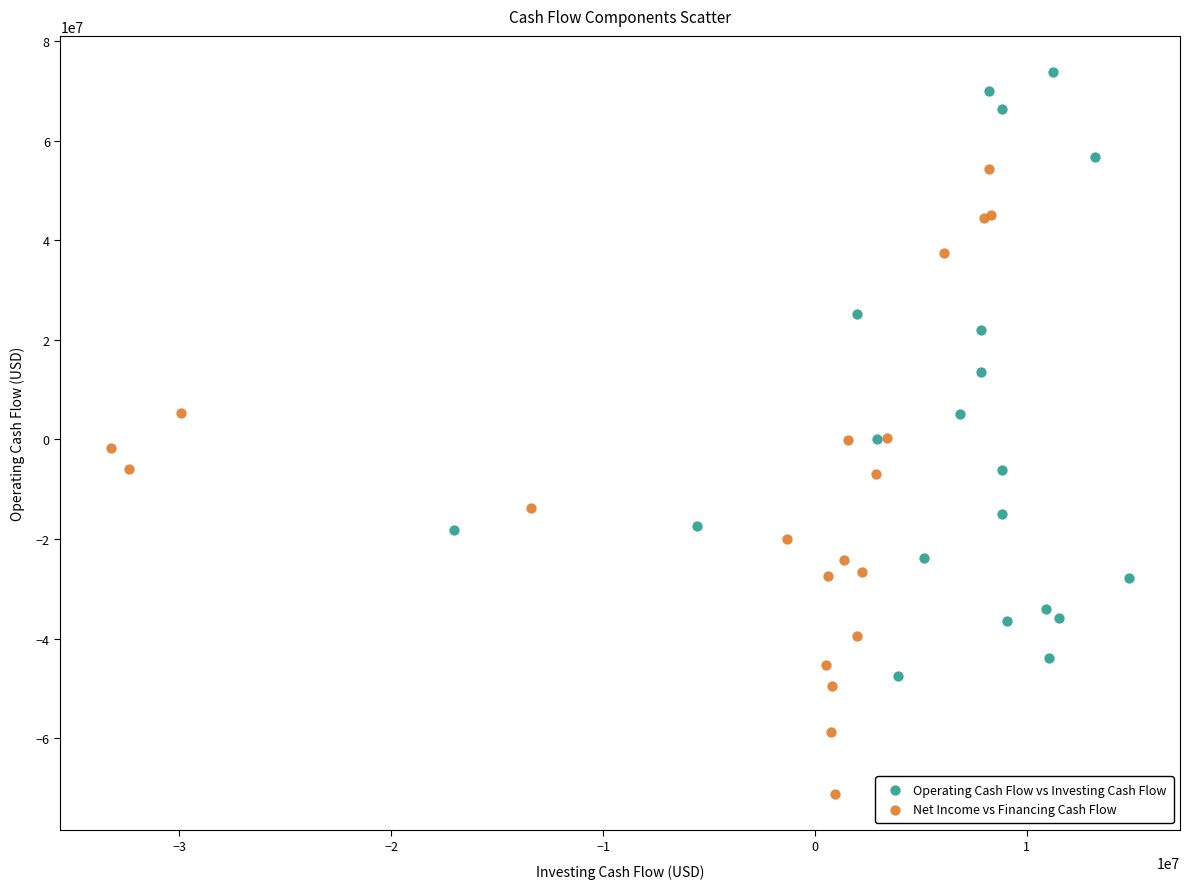

What are all the series names shown in the legend?

Operating Cash Flow vs Investing Cash Flow, Net Income vs Financing Cash Flow